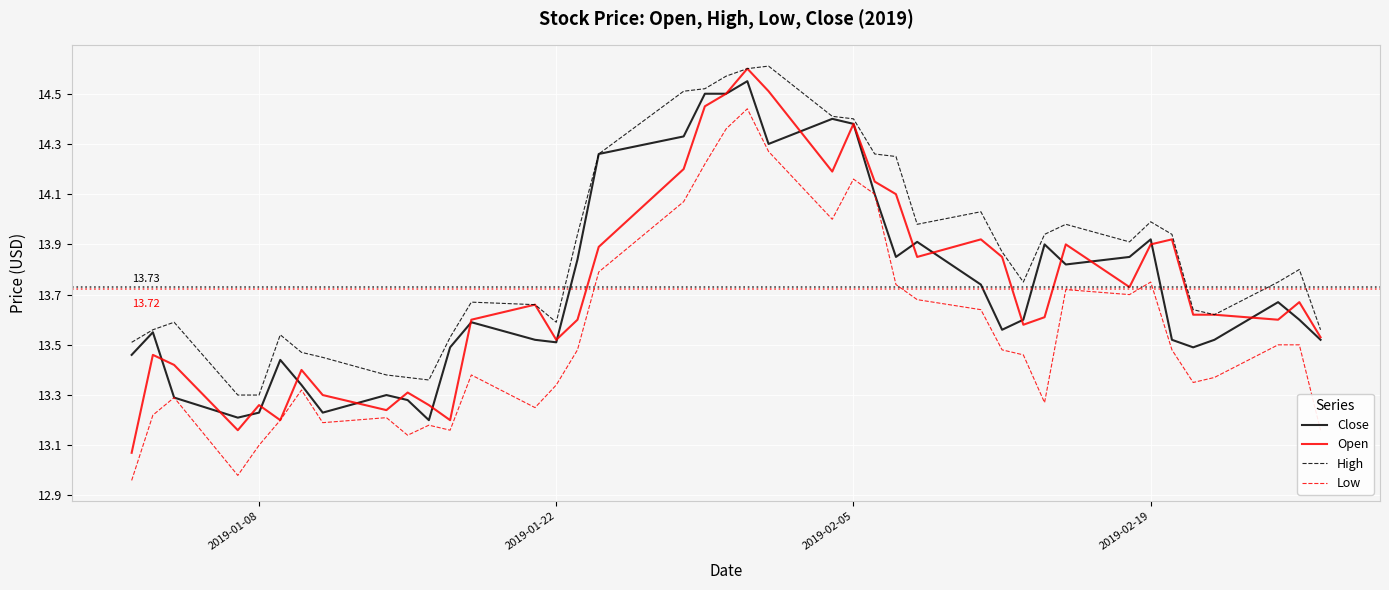

True or false: Low and High cross at least once.

False